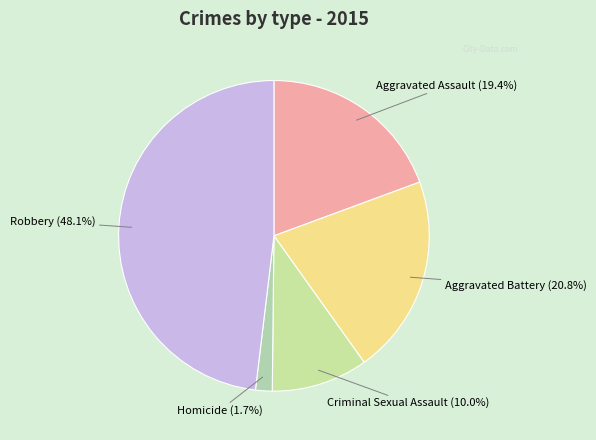

To the nearest percent, what portion does Aggravated Assault represent?

19%